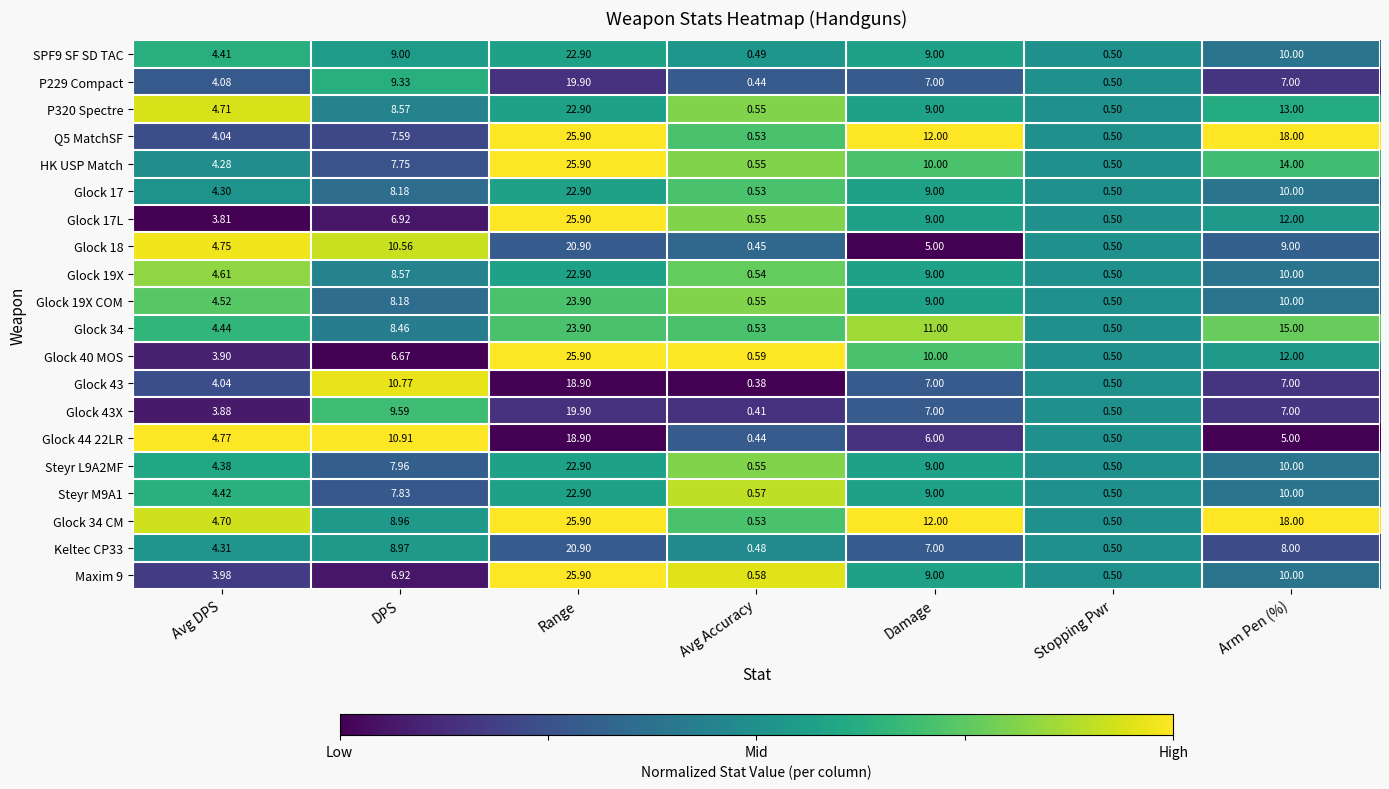

Which label corresponds to the largest value in the chart?

Range